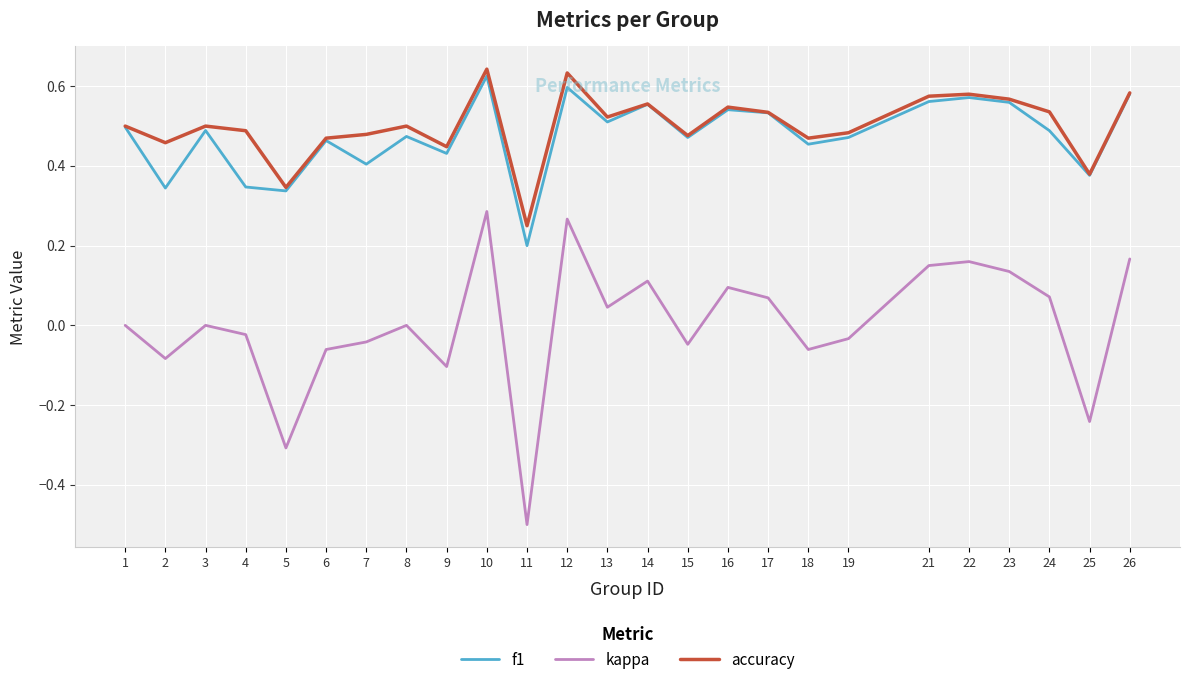

True or false: f1 and kappa intersect in this chart.

False